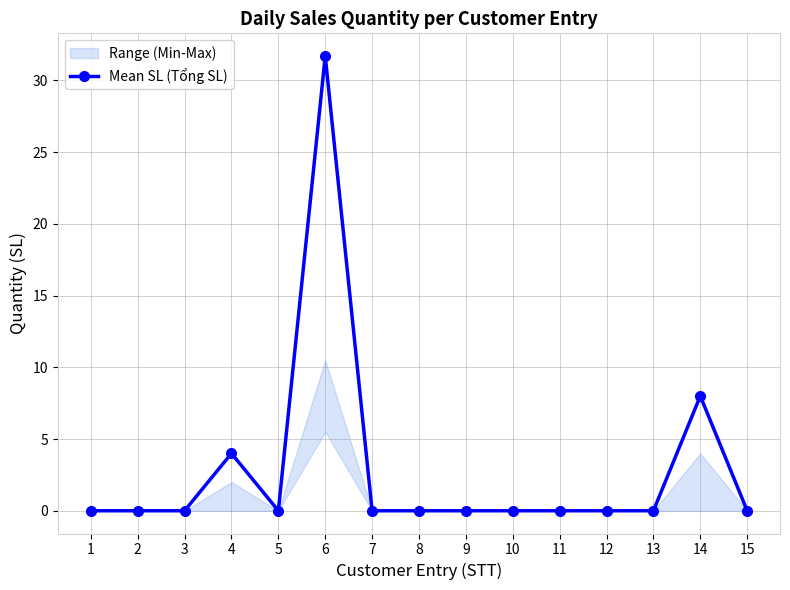

Does the chart have visible grid lines?

Yes